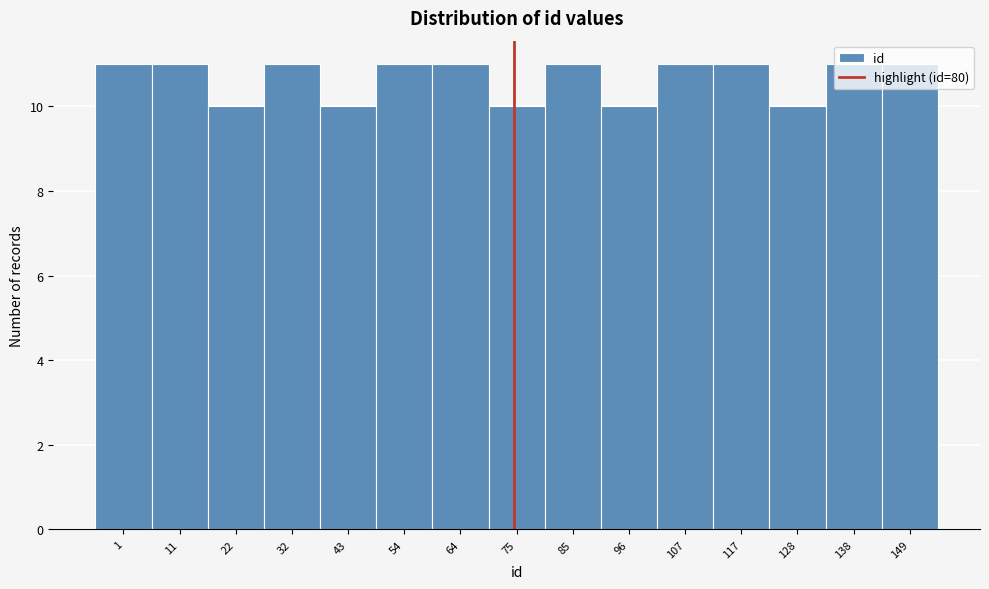

What is the value of the 9th bar from the left?

11